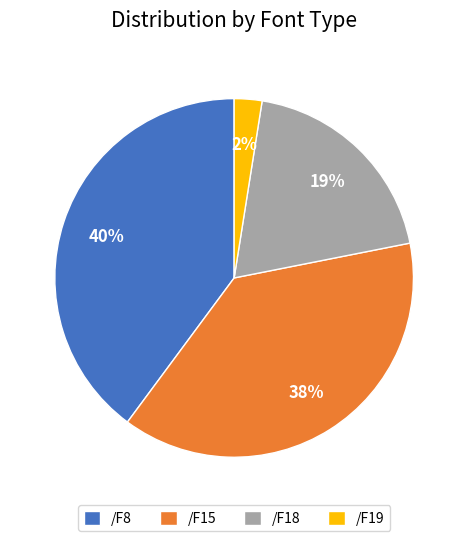

To the nearest percent, what is the average slice percentage?

25%